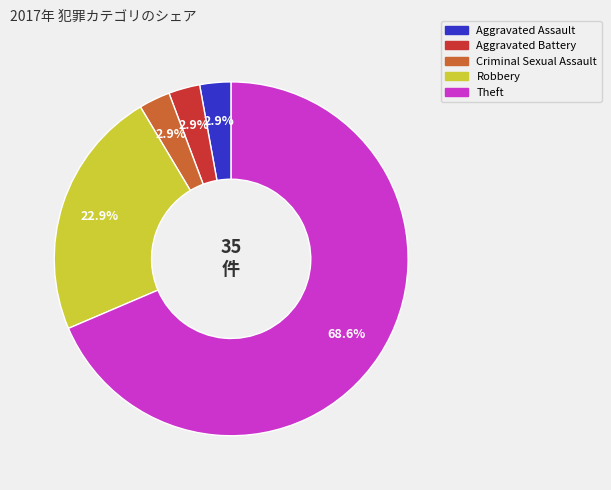

Which slice is the largest?

Theft